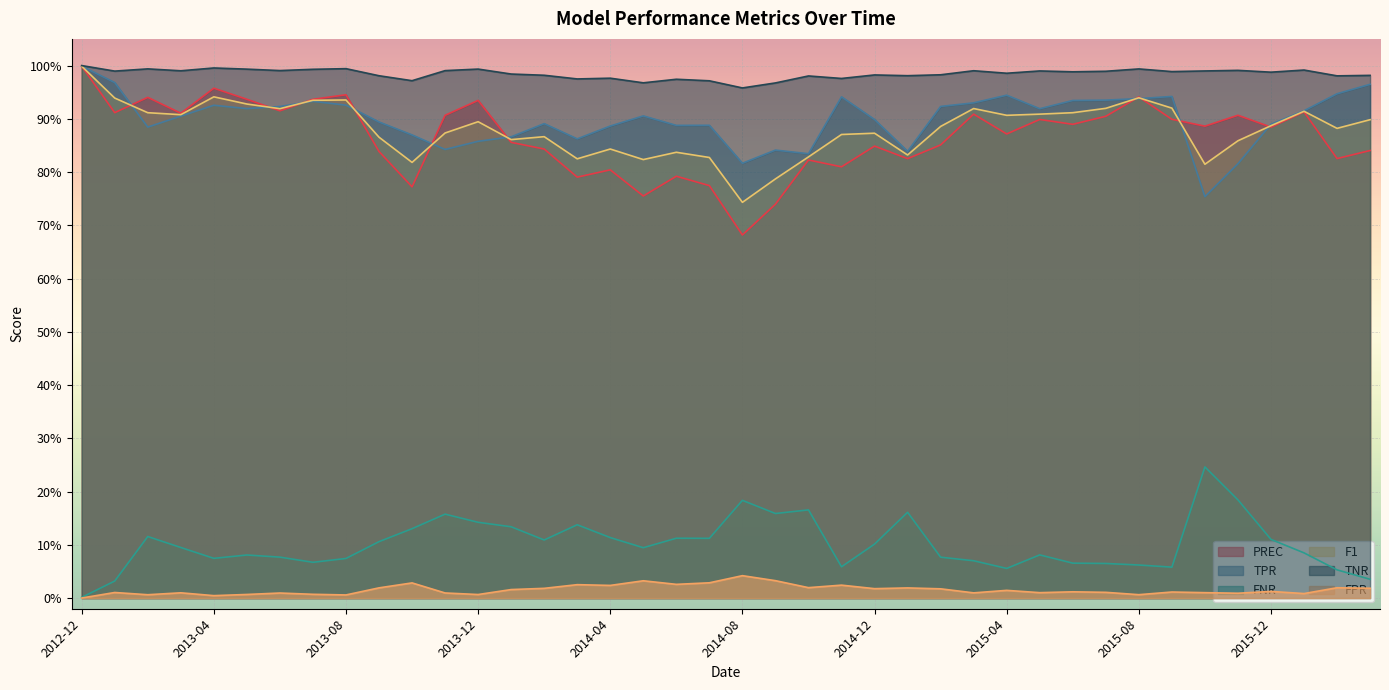

In TPR, how many points are lower than both neighbors (excluding endpoints)?

10